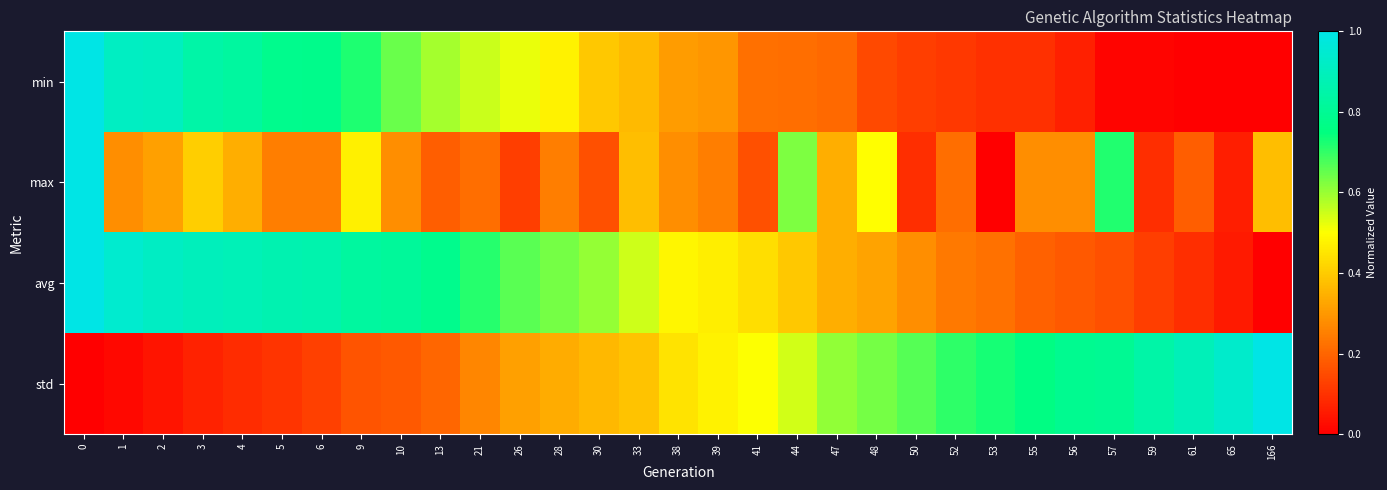

At how many categories does at least one series exceed 0?

31